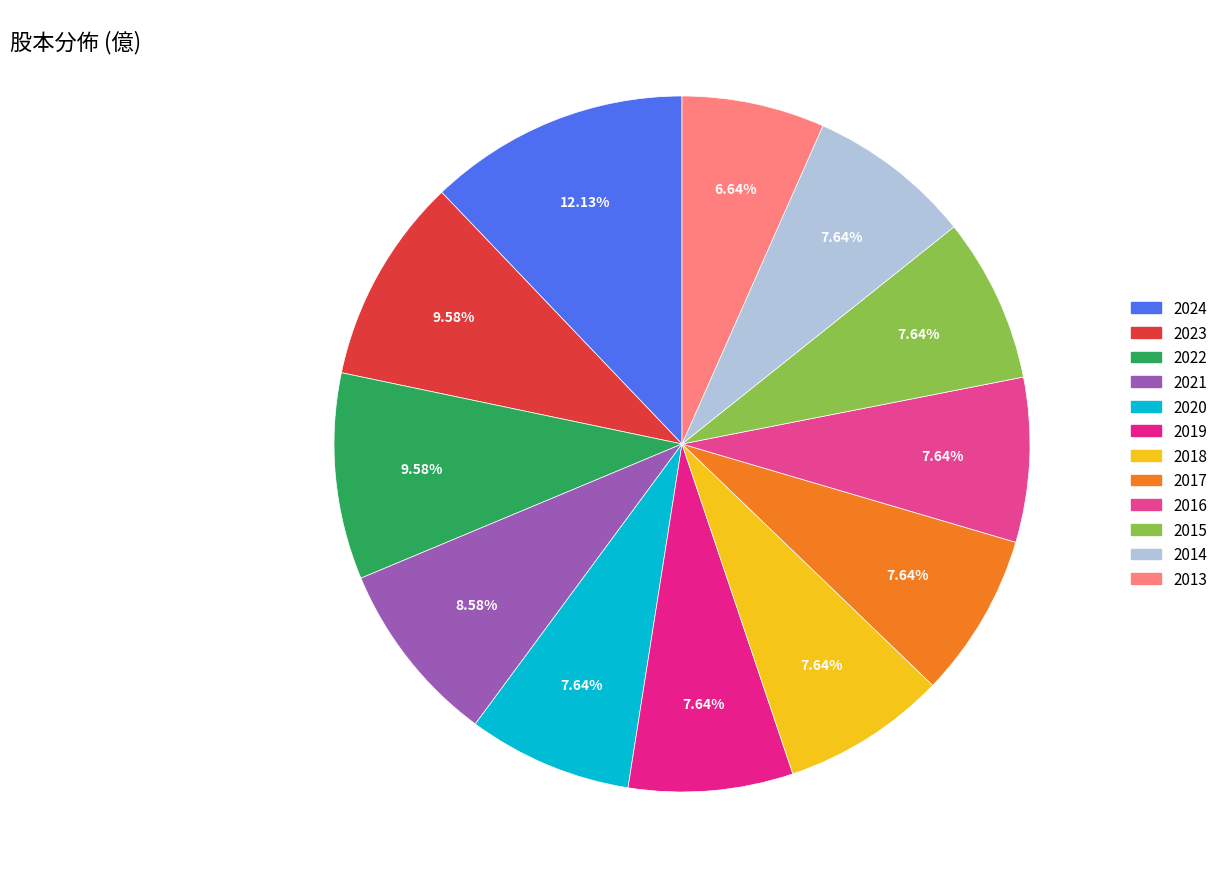

To the nearest percent, what is the difference between the 2023 and 2024 slice percentages?

3%